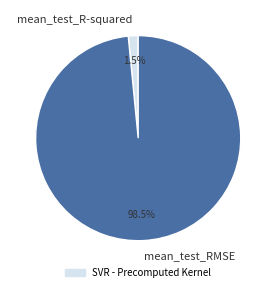

What portion of the pie excludes mean_test_RMSE?

1.5%